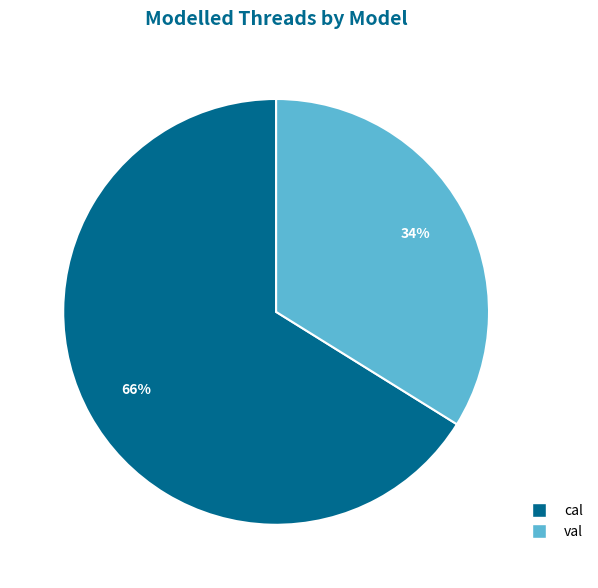

Does val account for over 50% of the chart?

No